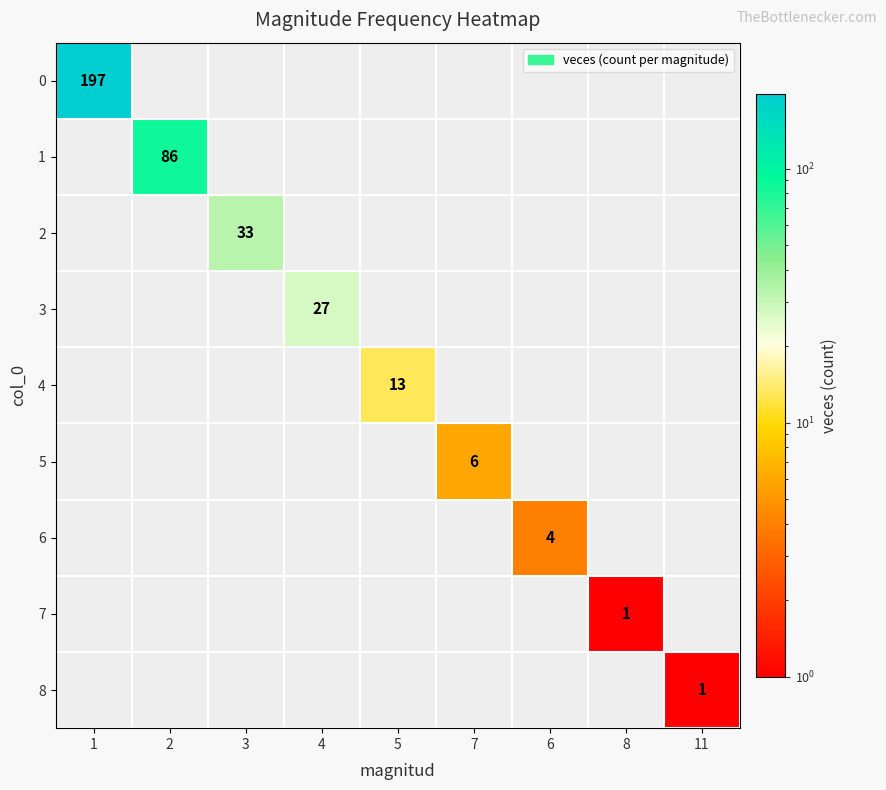

Which category has the lowest value in the 6 series?

1